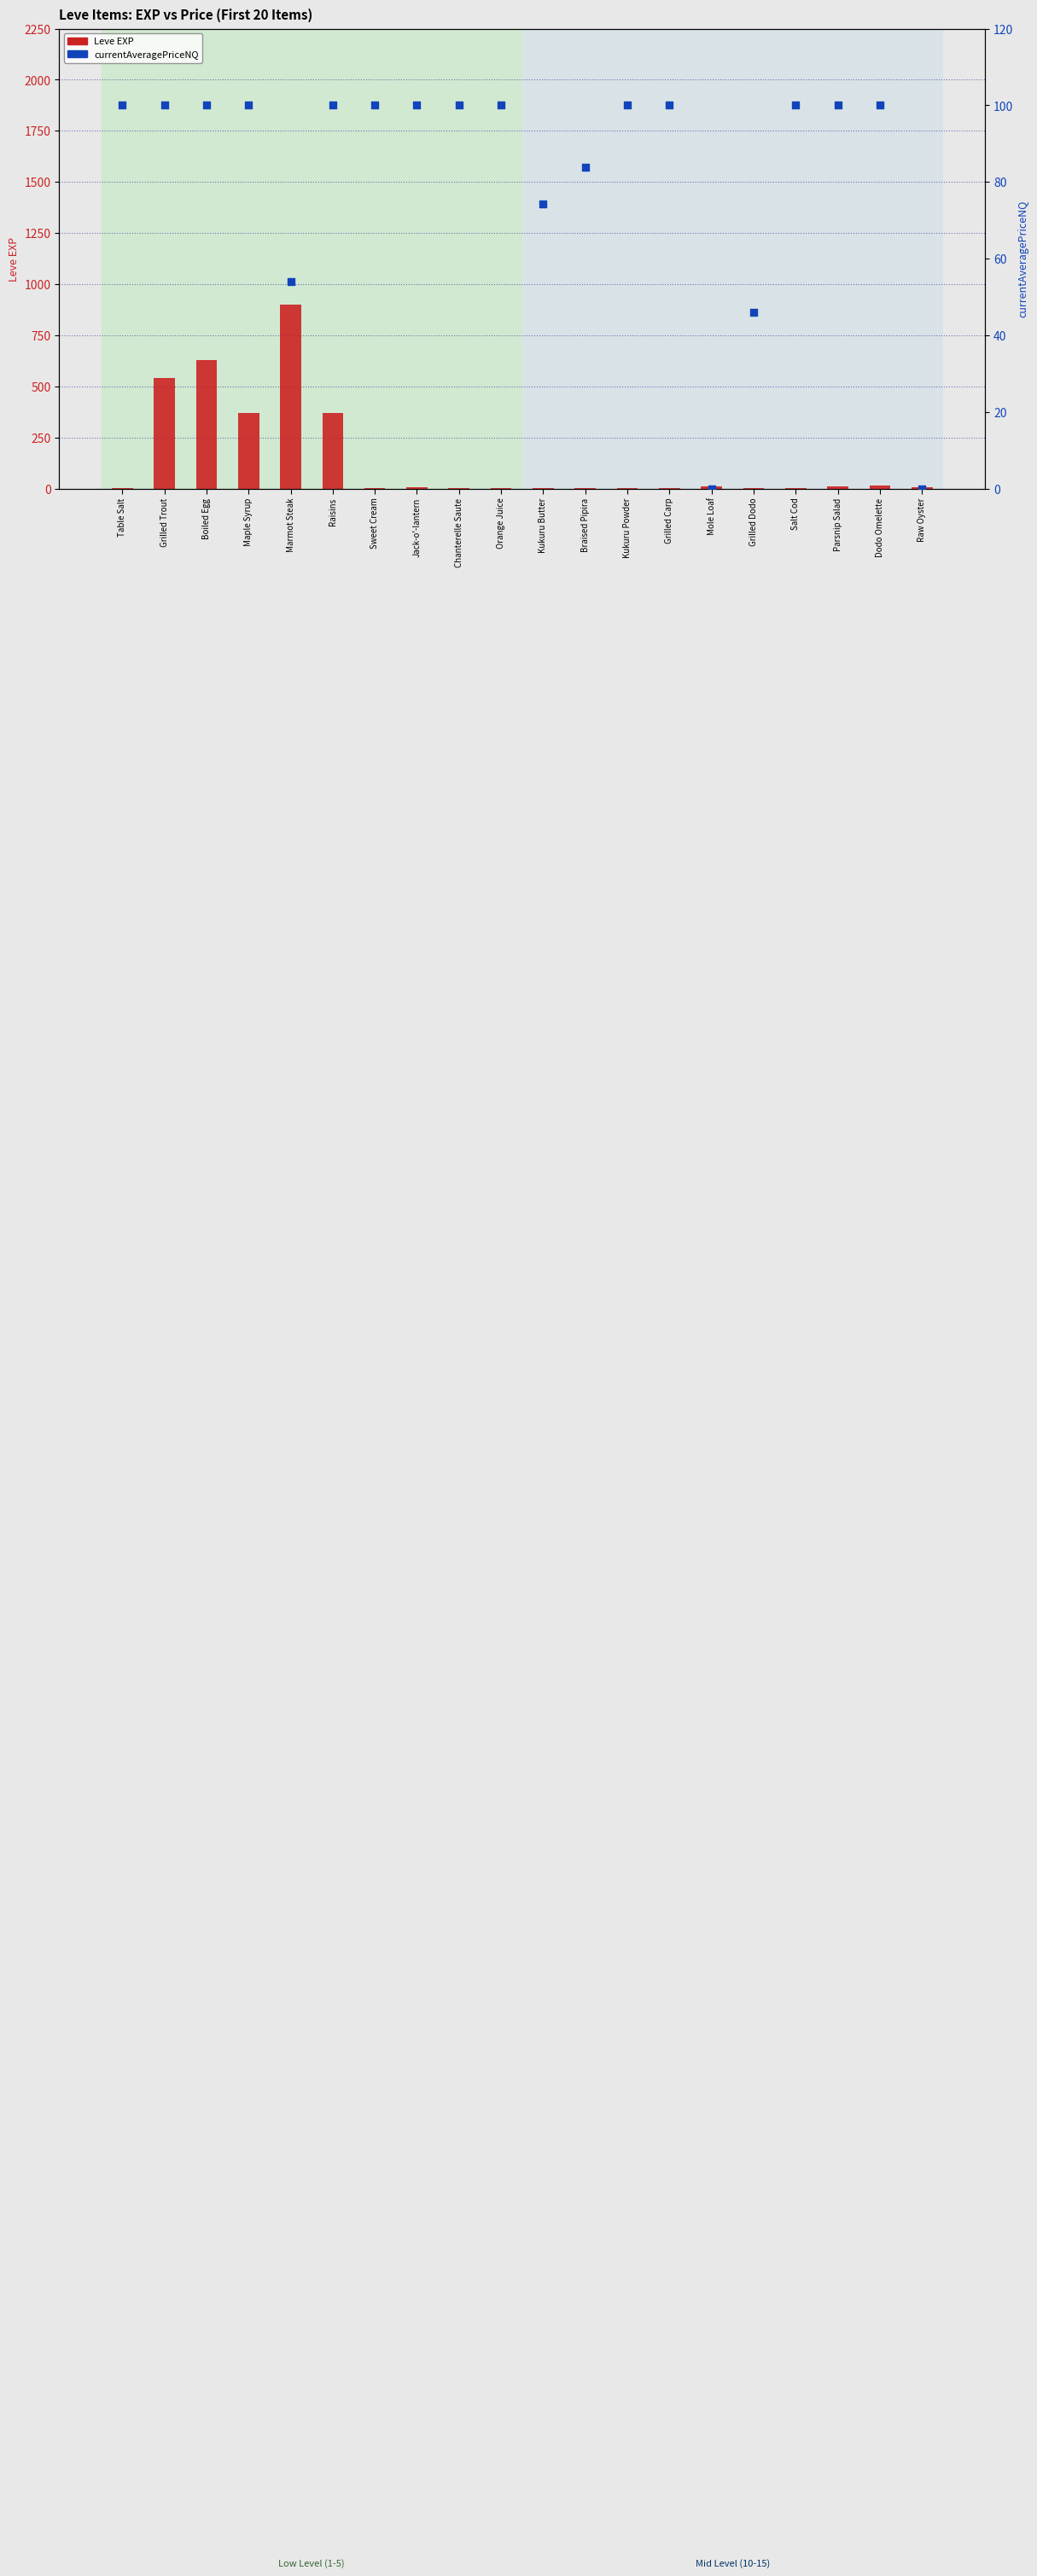

At which category is the sum across all series the highest?

Marmot Steak